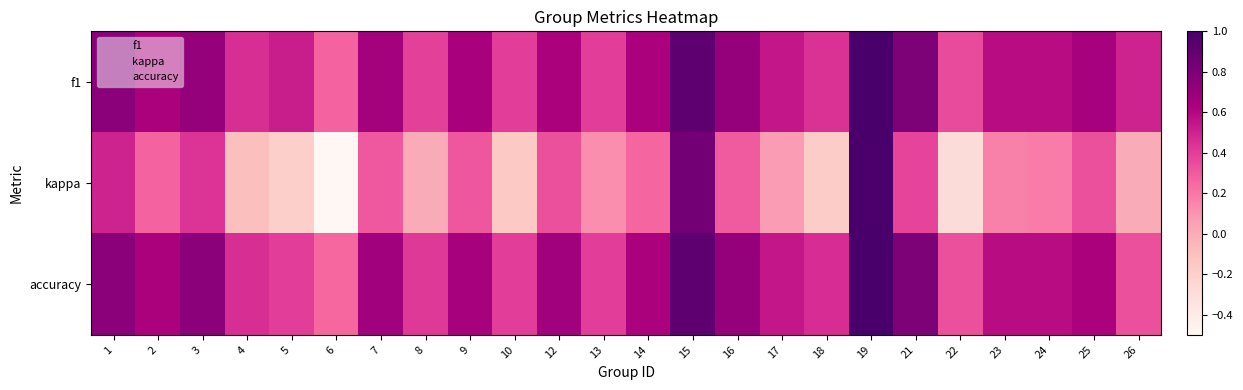

Which has a higher value, 22 or 25?

25